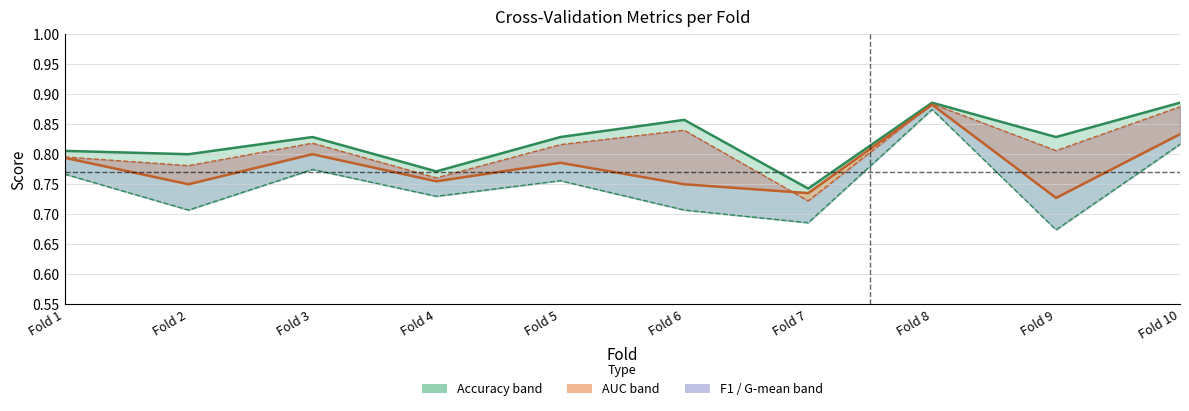

Count the accuracy values in the range 0 to 1.

10